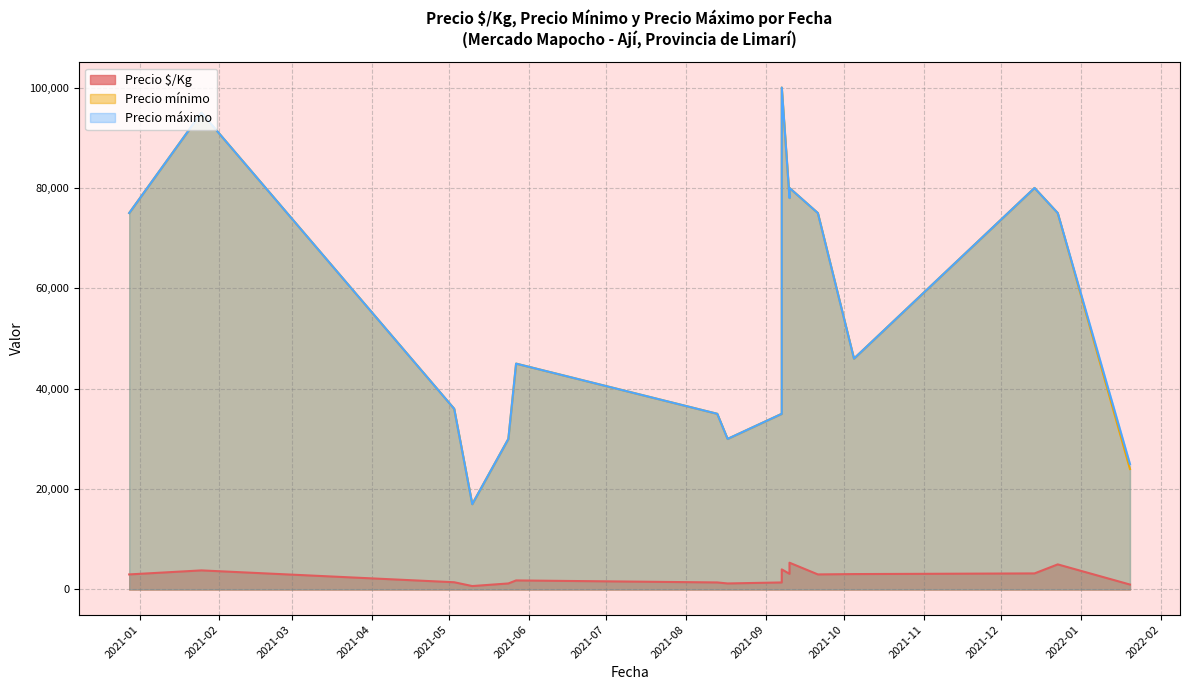

True or false: Precio $/Kg has more than 1 points higher than both neighbors.

True